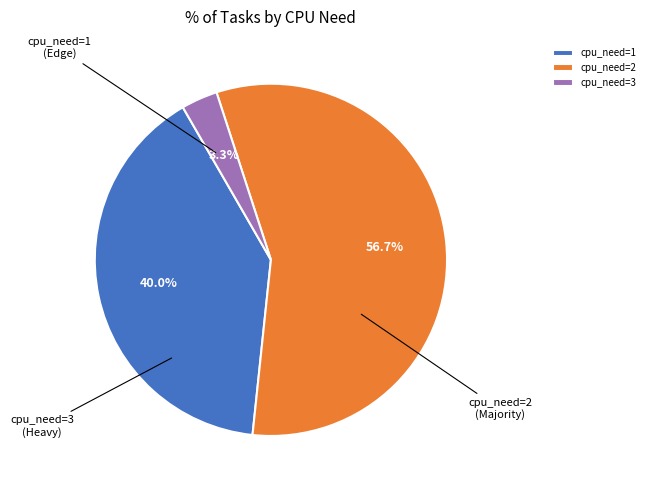

How many slices are in this pie chart?

3